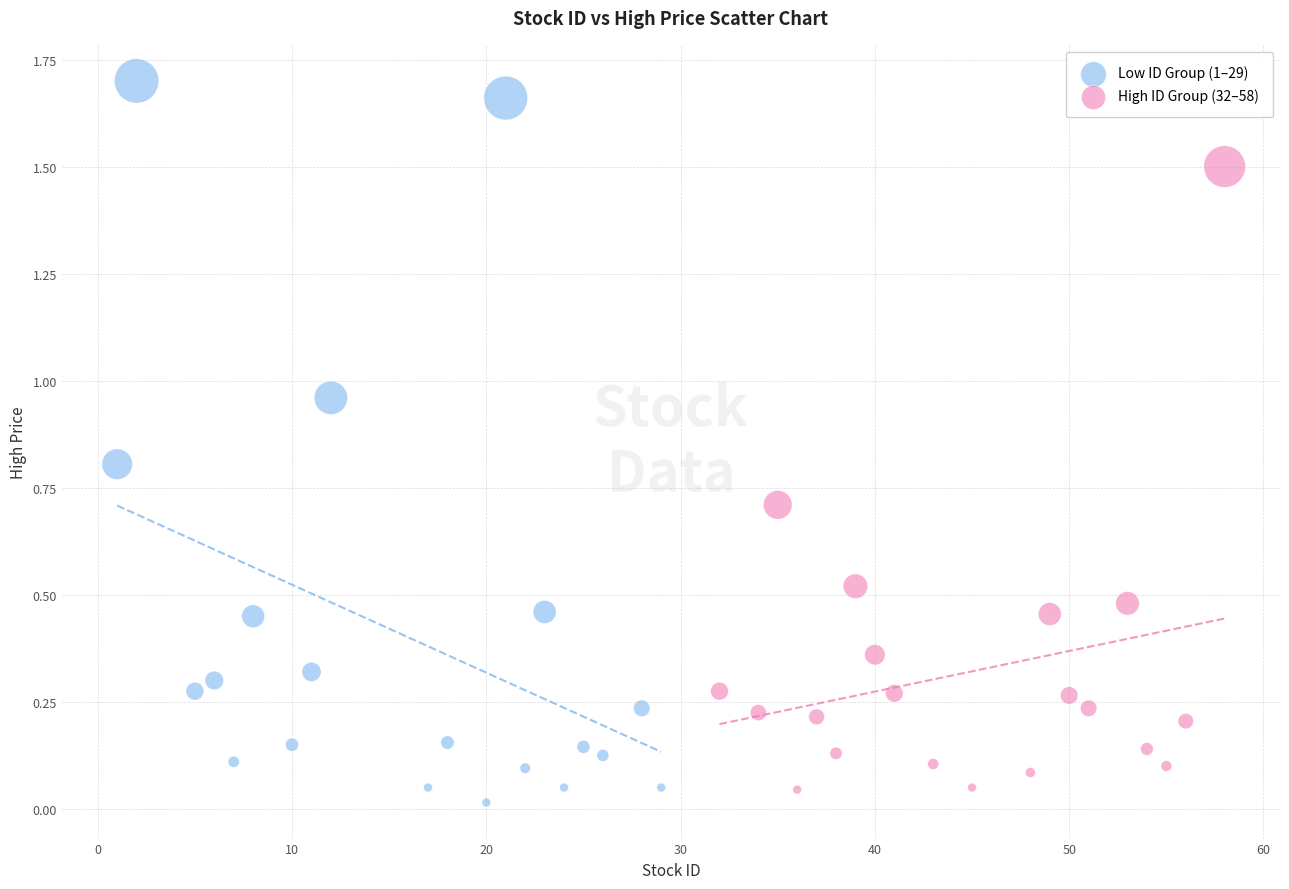

Which series contains the lowest Y value?

Low ID Group (1–29)